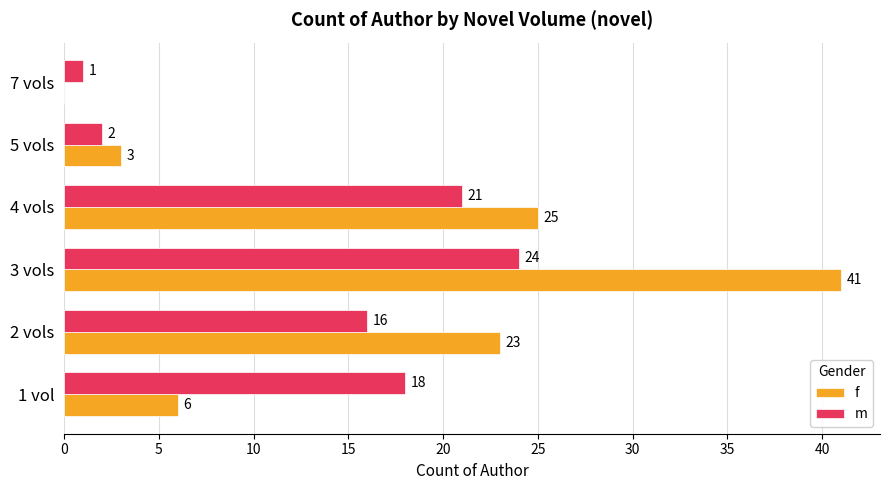

Which series has the largest total across all categories?

f